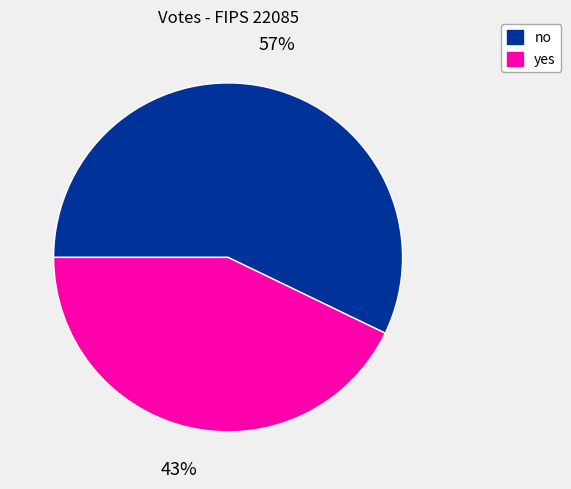

How many segments does this pie chart have?

2